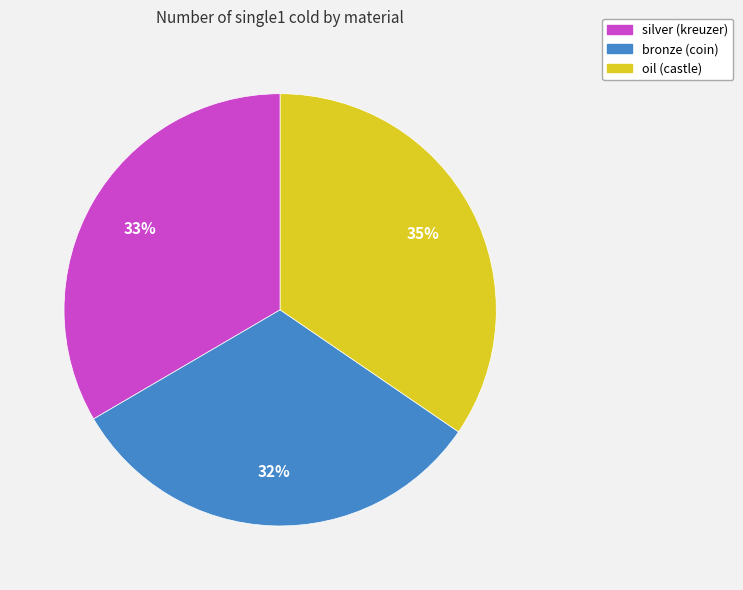

Which category has the biggest portion of the pie?

oil (castle)